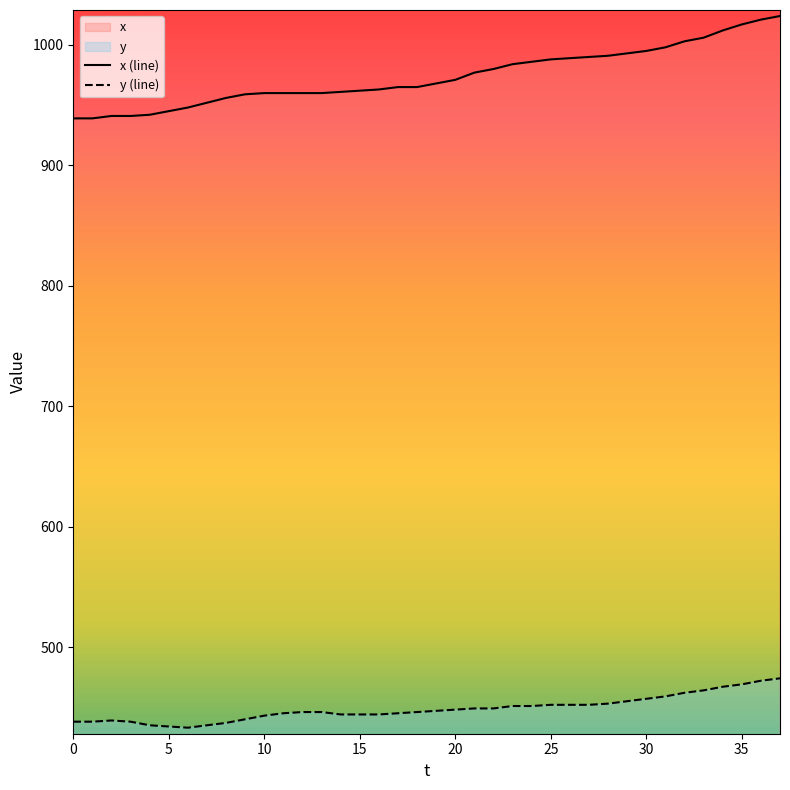

True or false: y (line) and x (line) intersect in this chart.

False